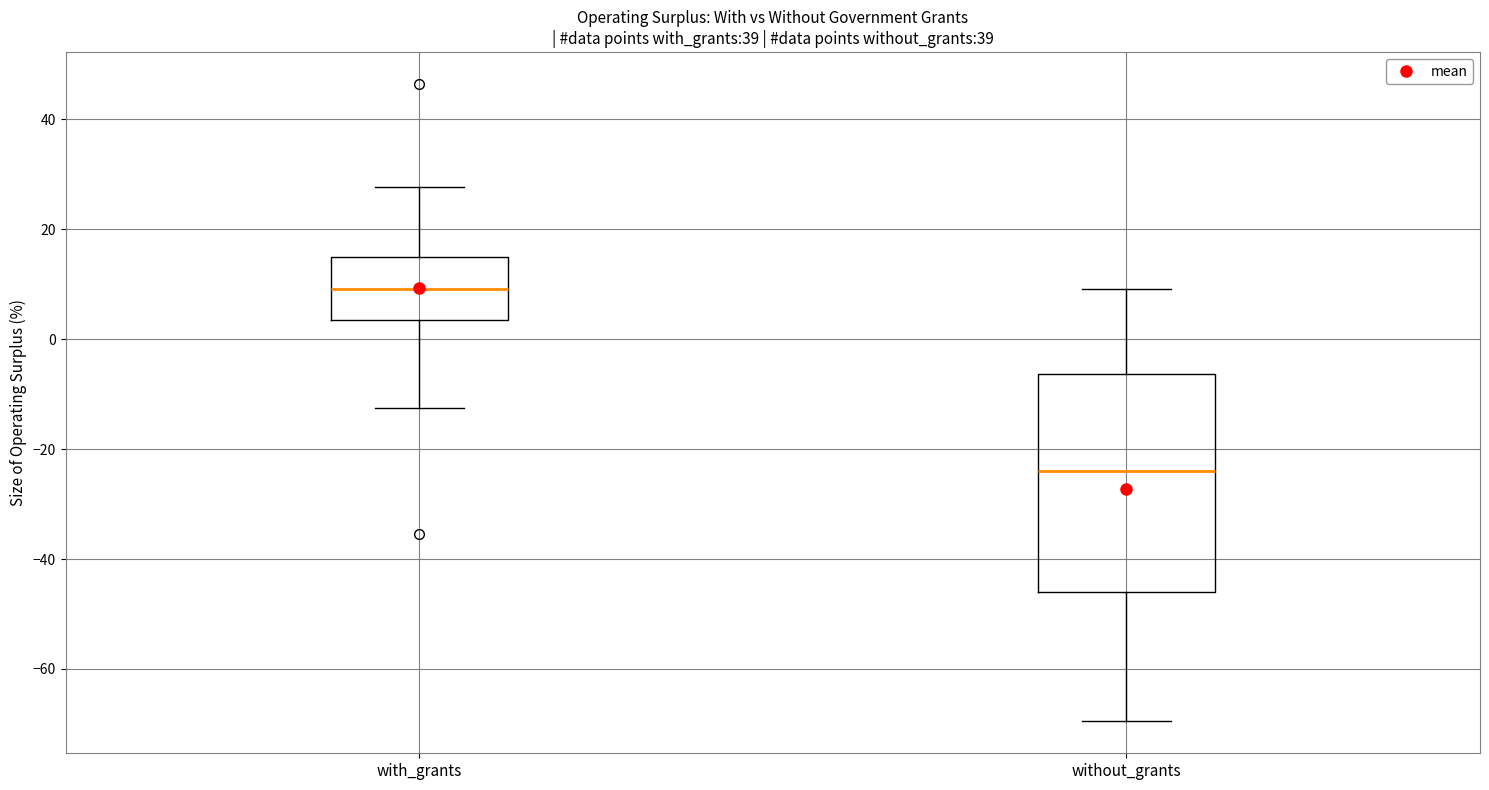

Where is the lower edge of the box for without_grants on the y-axis? The values are not printed on the chart, so give them approximately, as read against the axis.

-46